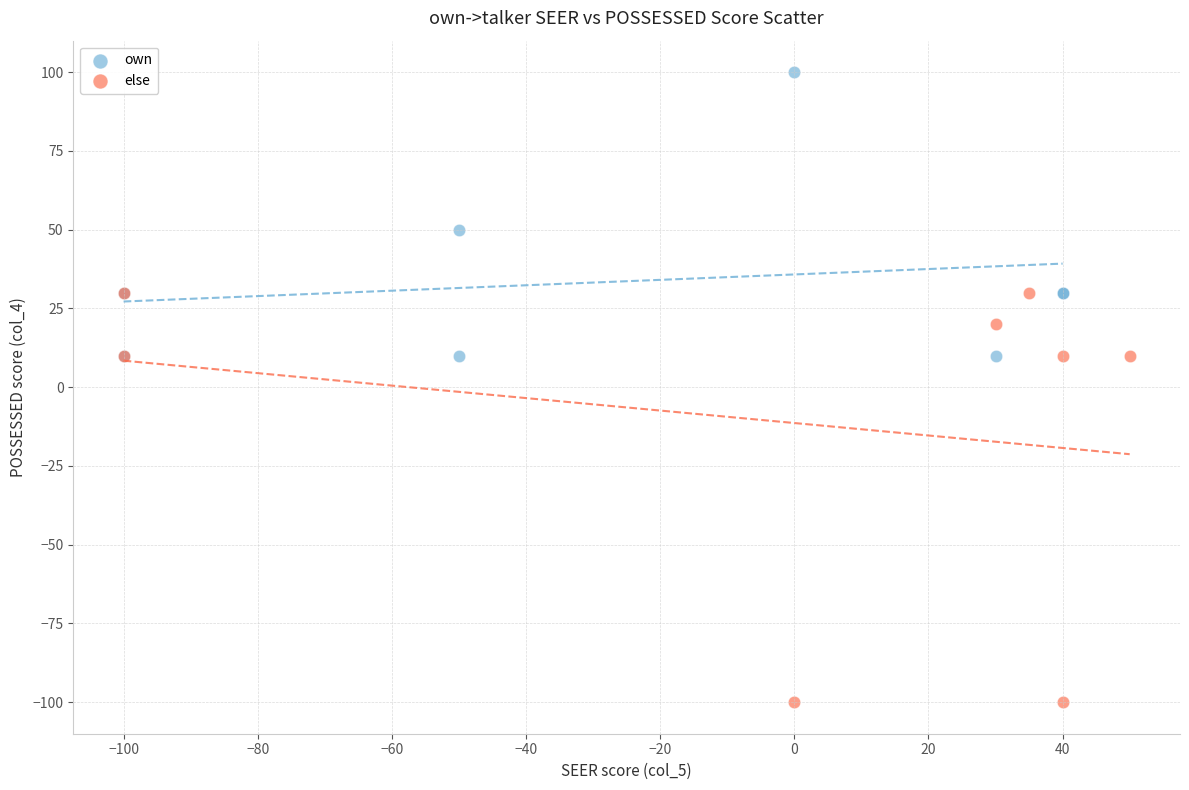

Which series has the widest spread of Y values?

else